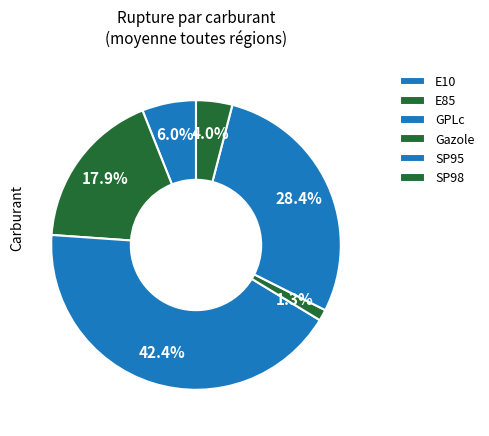

To the nearest percent, what is the difference between the largest and smallest slice percentages?

41%